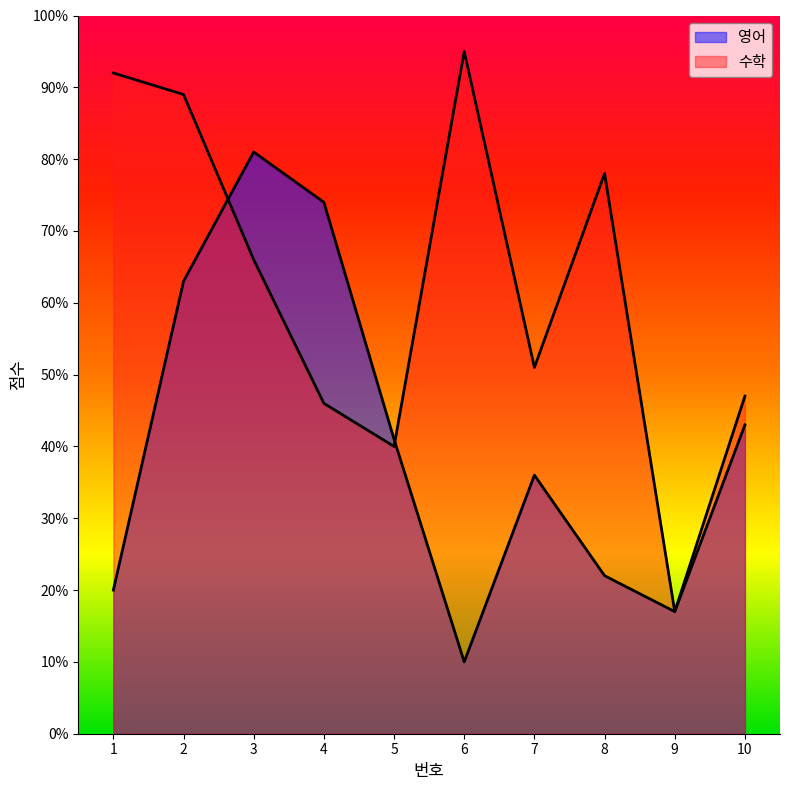

Count the number of categories in the chart.

10